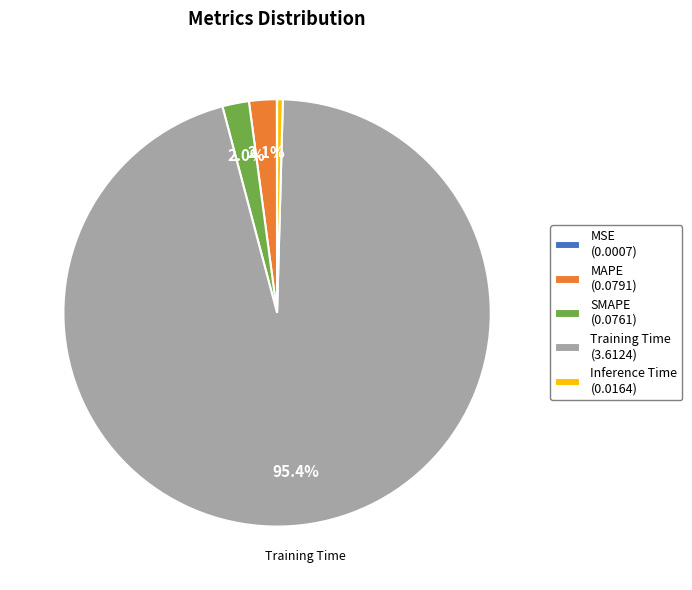

Does MAPE represent more than half of the total?

No